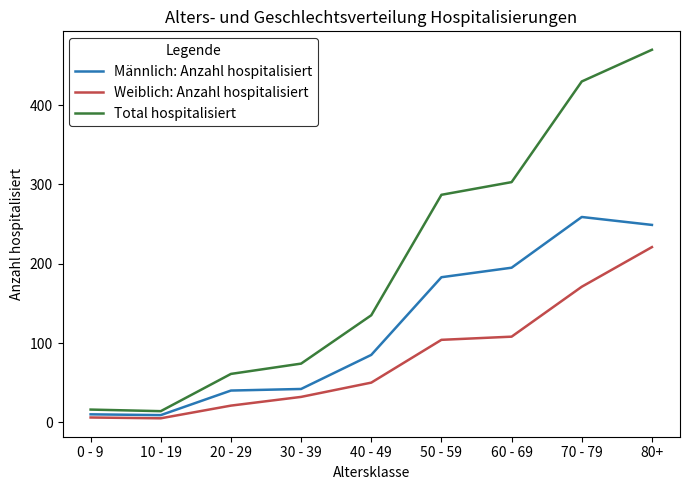

What is the greatest value displayed?

470